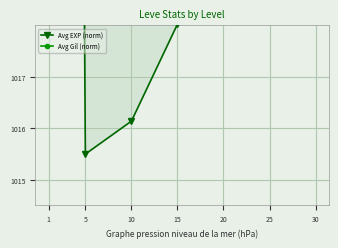

Which series has the largest range (max minus min)?

Avg EXP (norm)